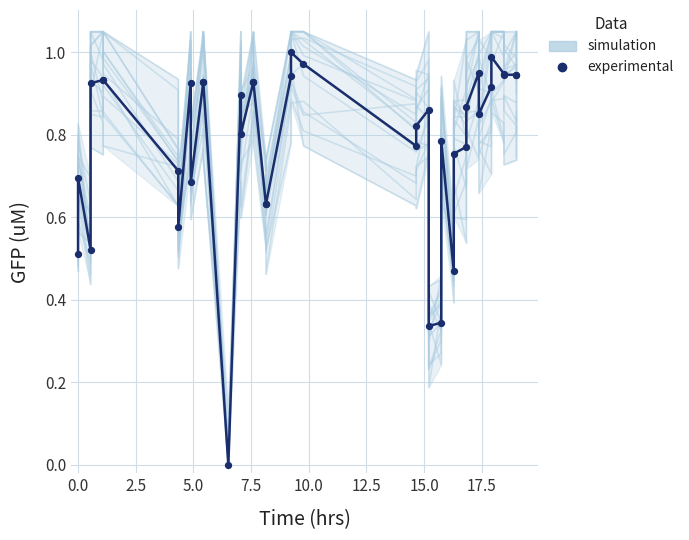

What is the total value across all series at 12.5?

1.6